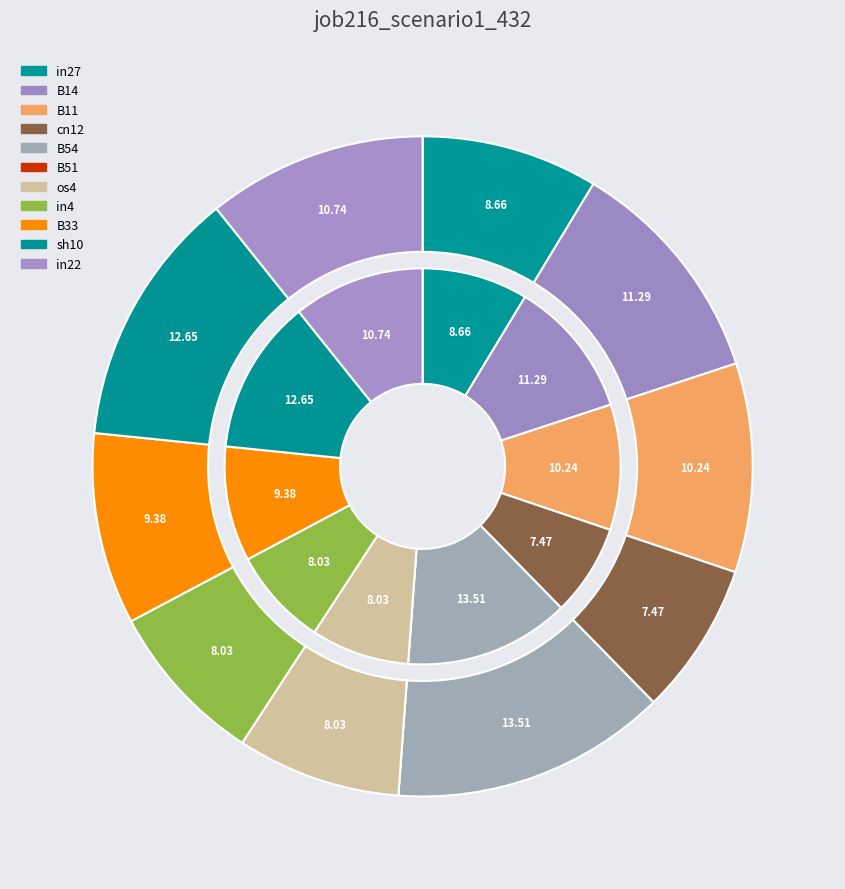

To the nearest percent, what portion does os4 represent?

8%